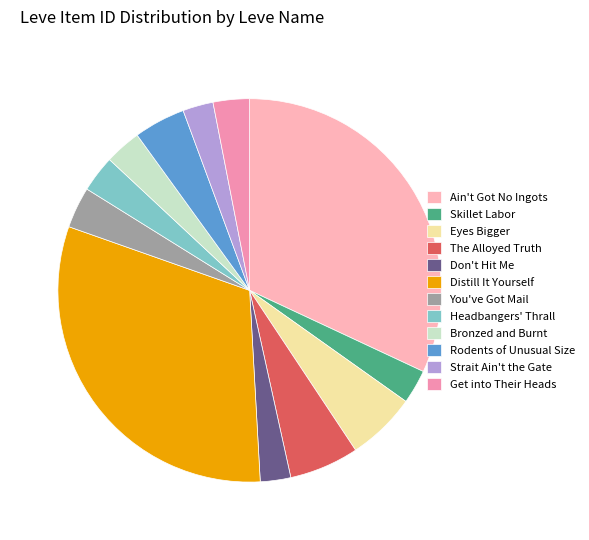

What is the change in value from Headbangers' Thrall to Strait Ain't the Gate?

-450